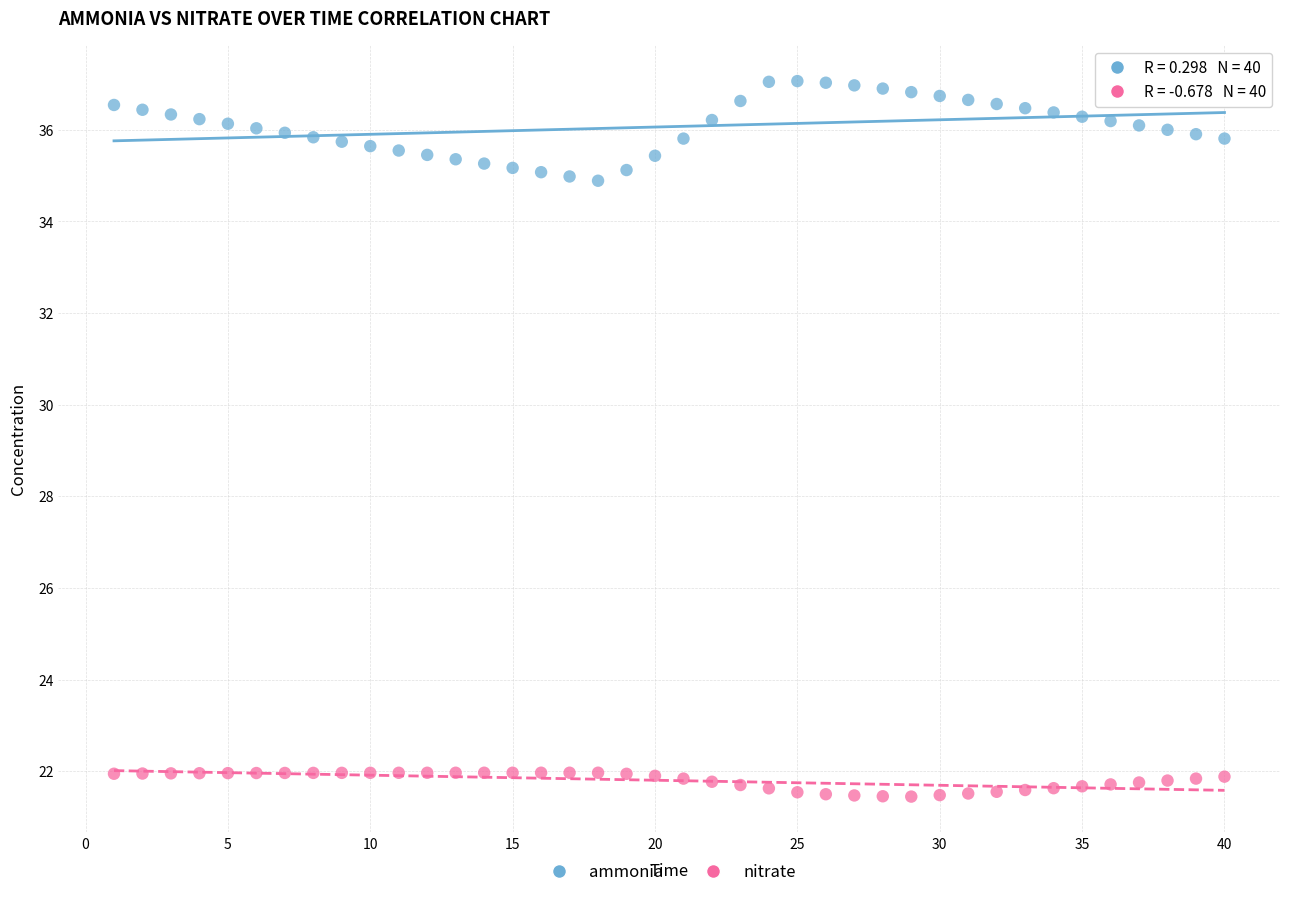

What is the X range (max minus min) for the scatter plot?

39.0